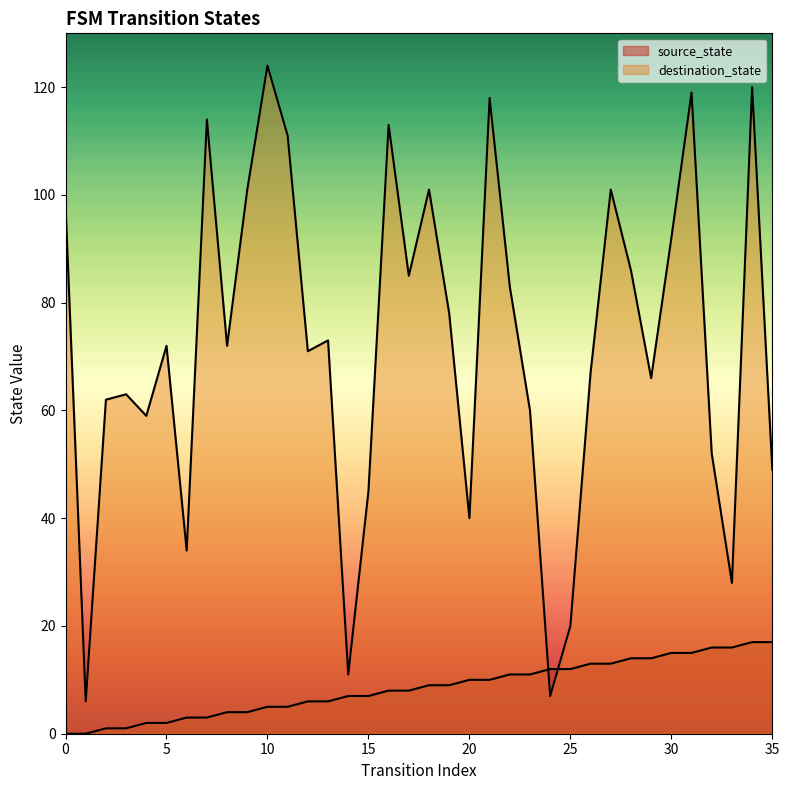

What is the value of the destination_state point at the 21st from the left?

40